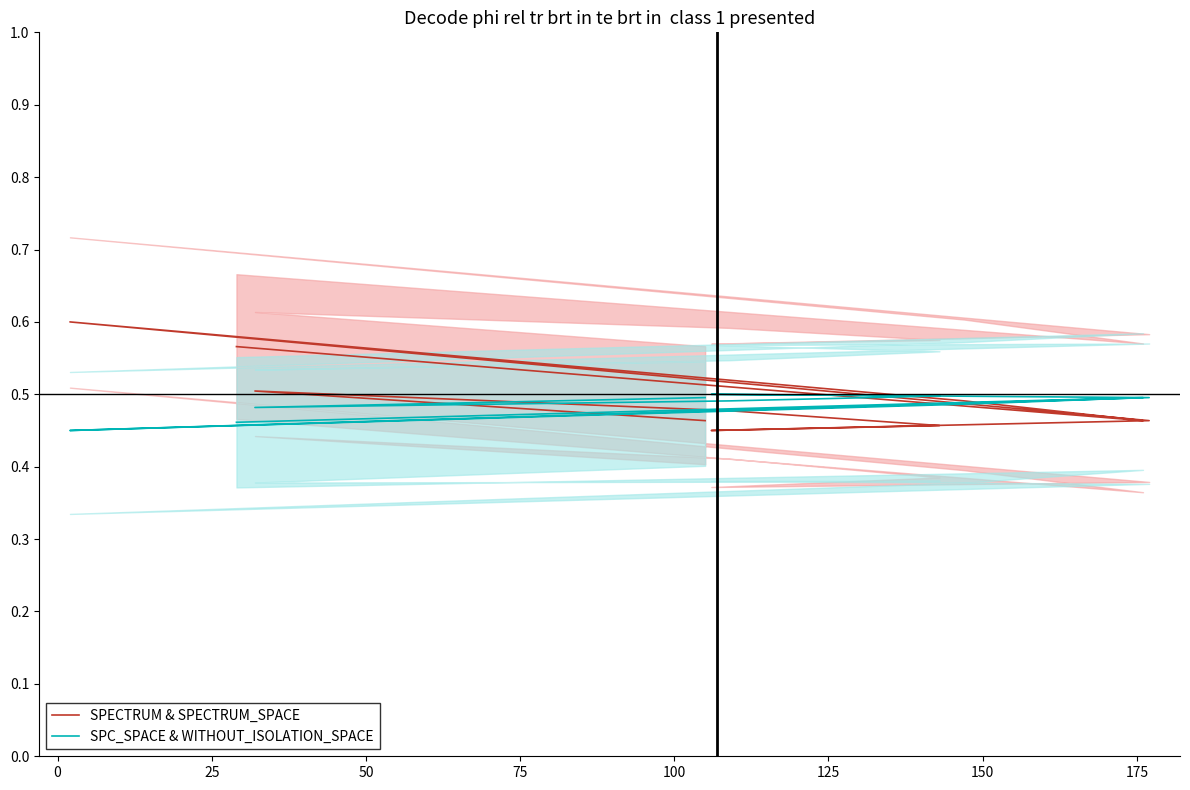

How many SPECTRUM & SPECTRUM_SPACE values are between 0 and 1?

10